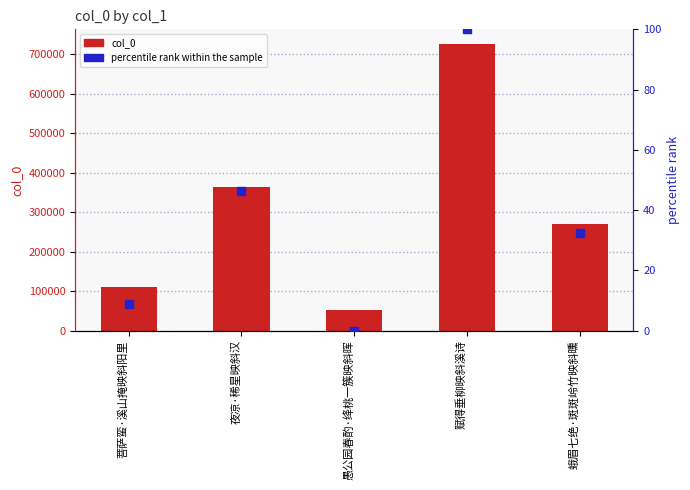

Which series contains the highest Y value?

col_0